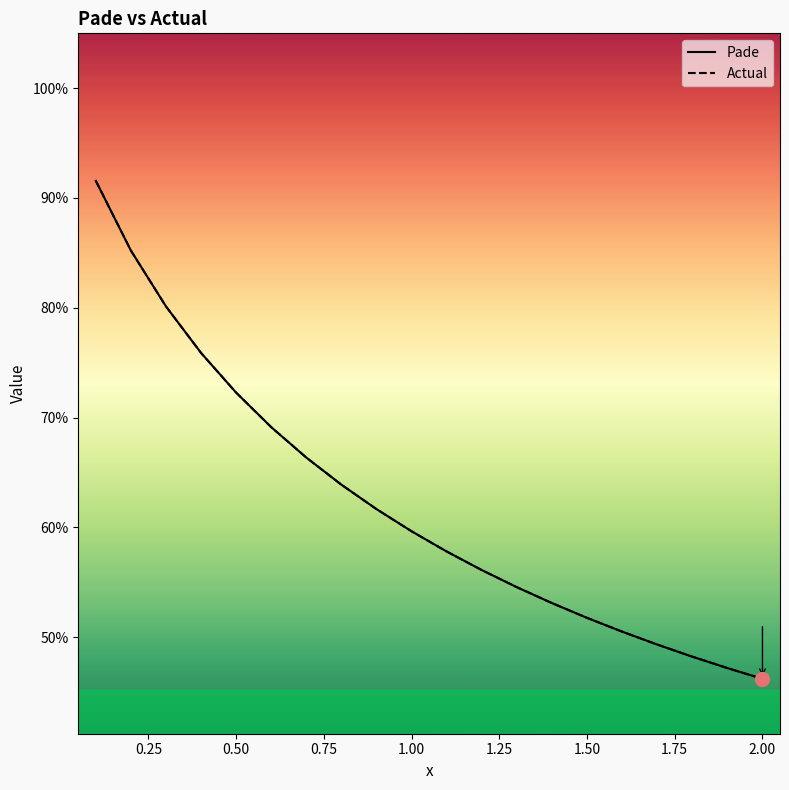

What is the minimum value shown in the chart?

0.5